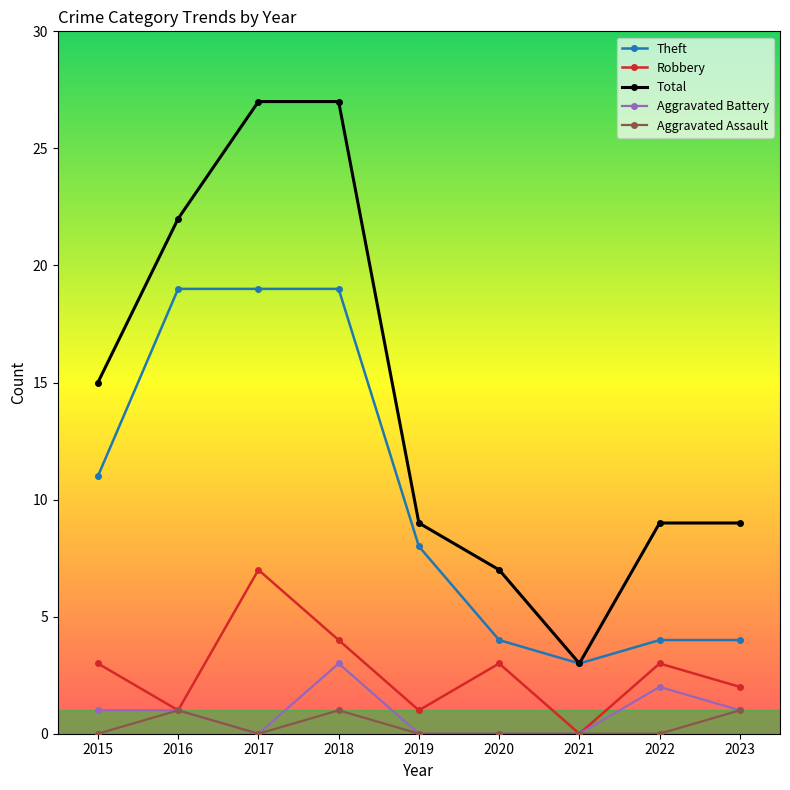

What is the total value across all series at 2017?

53